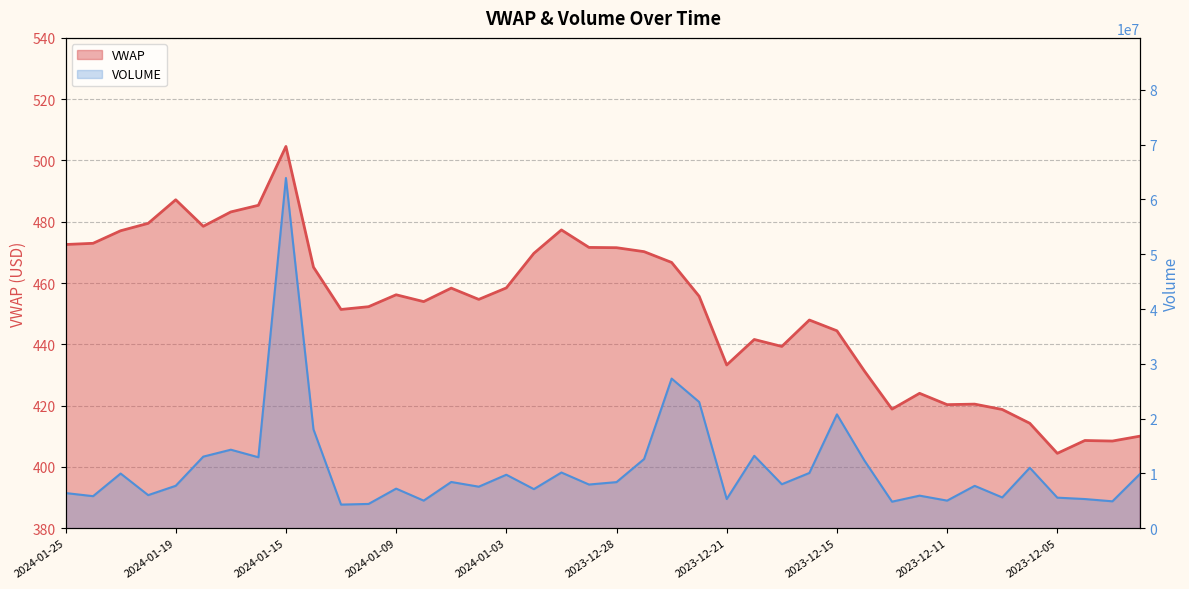

True or false: VWAP has a value of 483.2 at 2024-01-17.

True